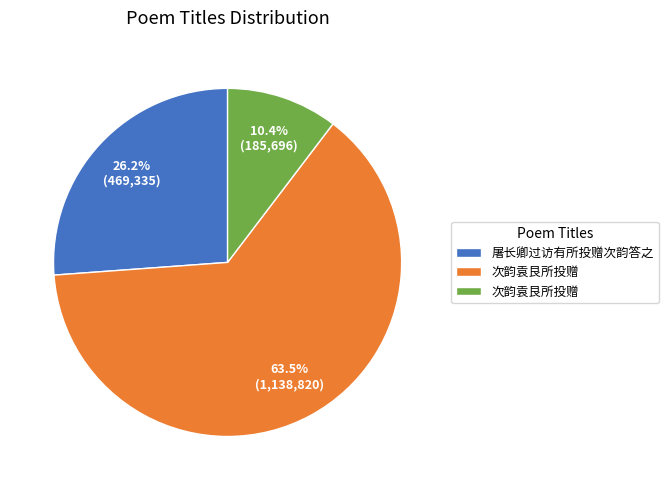

Count the number of slices in the pie.

3